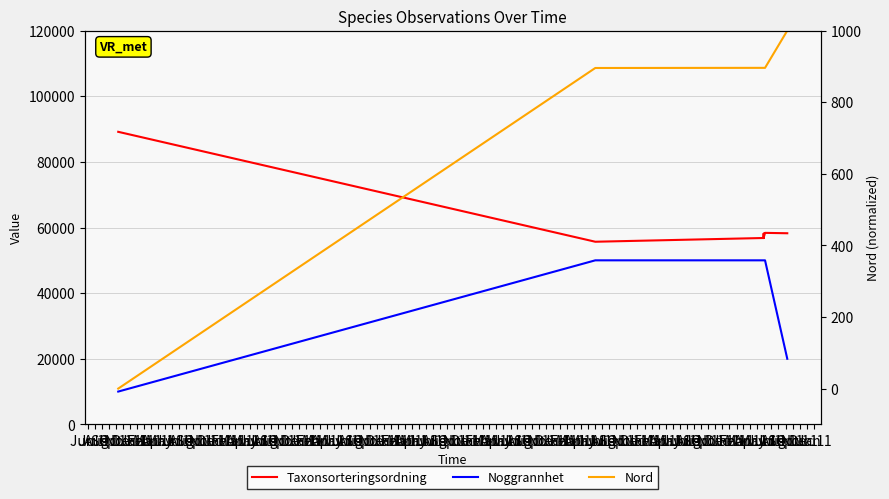

What is the spread (max minus min) of values at Jun 1?

89170.0